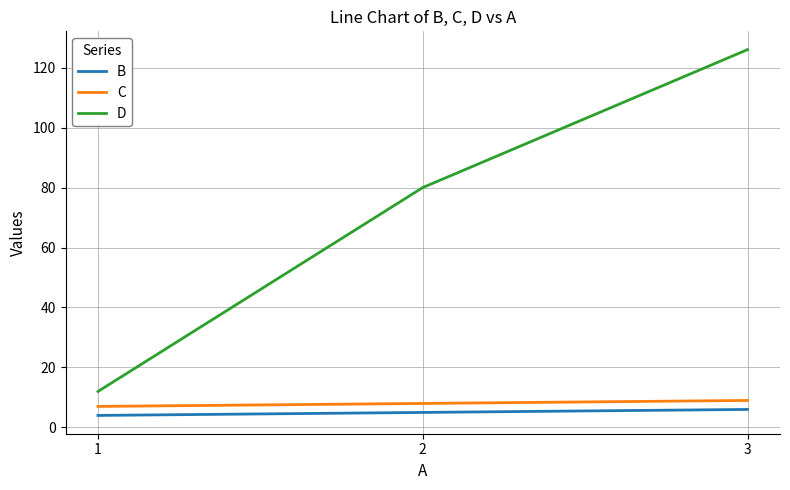

List the labels in order of D value, smallest first.

1, 2, 3